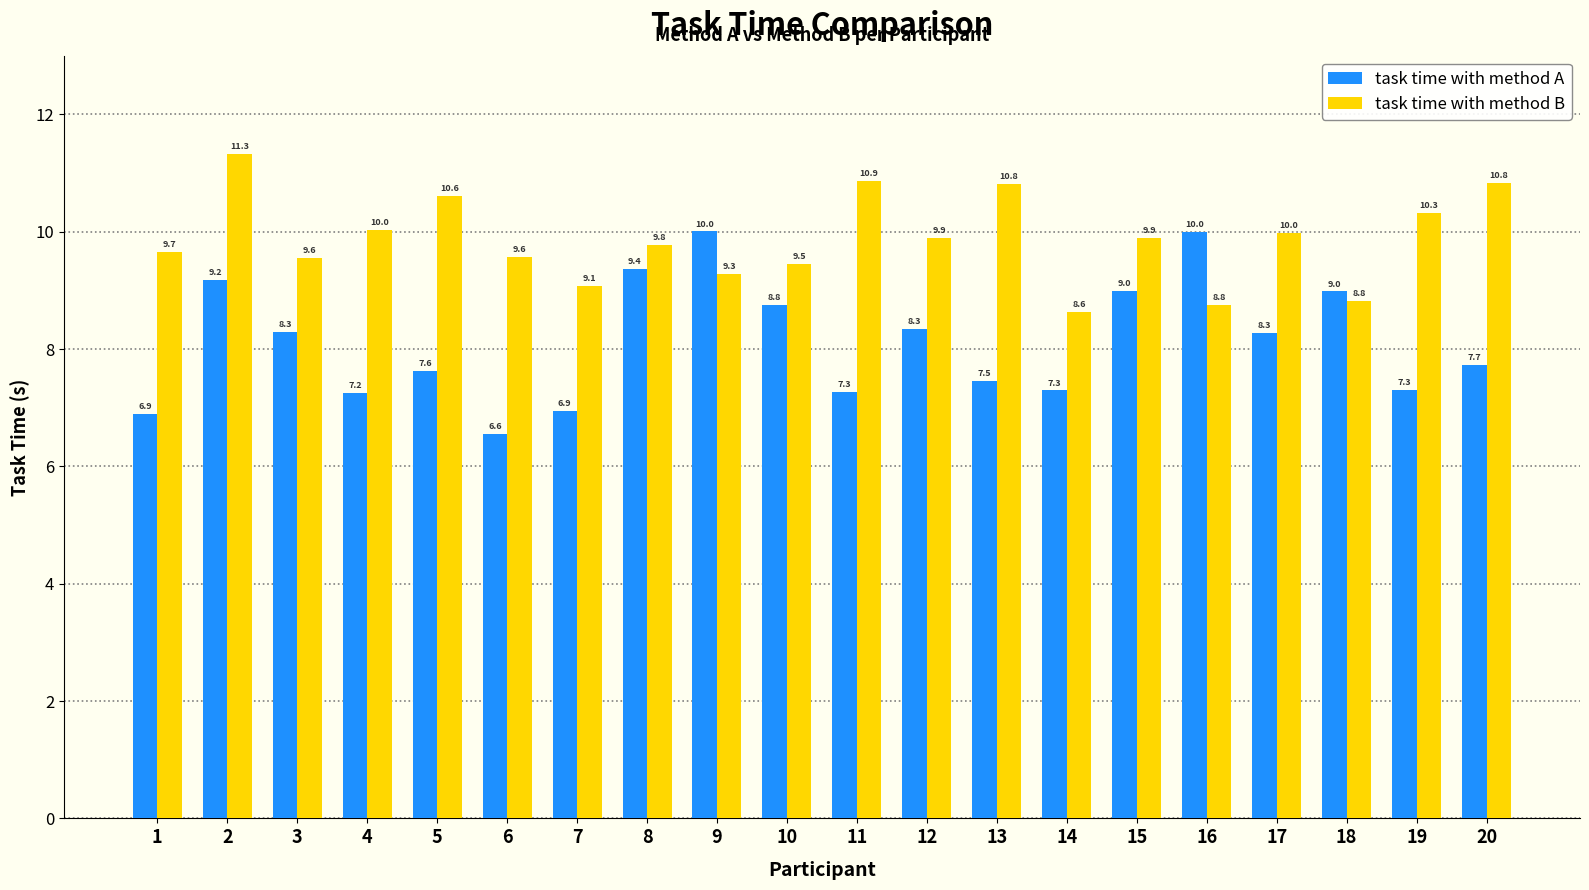

Does the chart contain stacked bars?

No